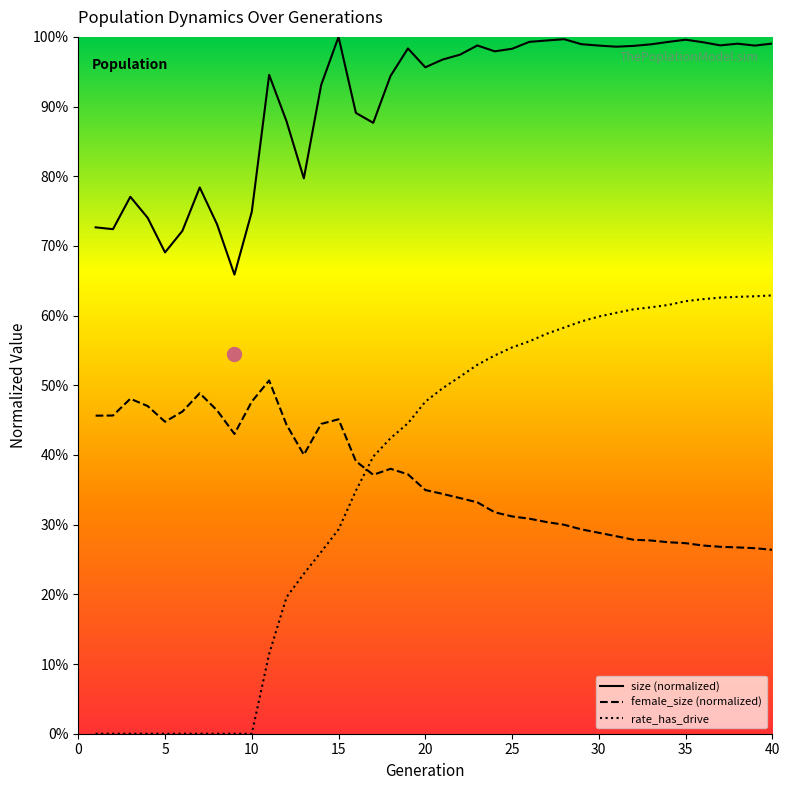

What is the difference between the maximum and minimum values in the female_size series?

0.2